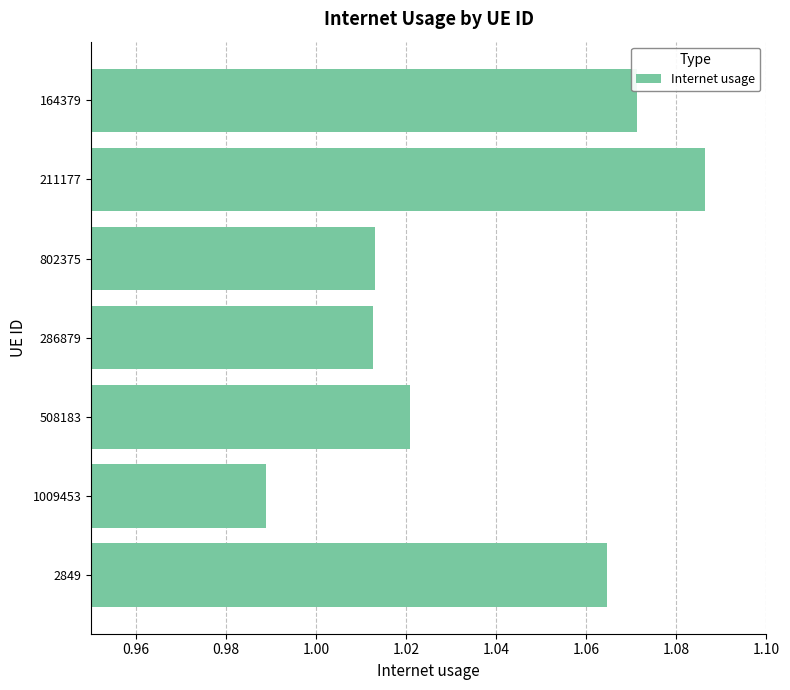

Where is the data nearest to the value 1?

1009453